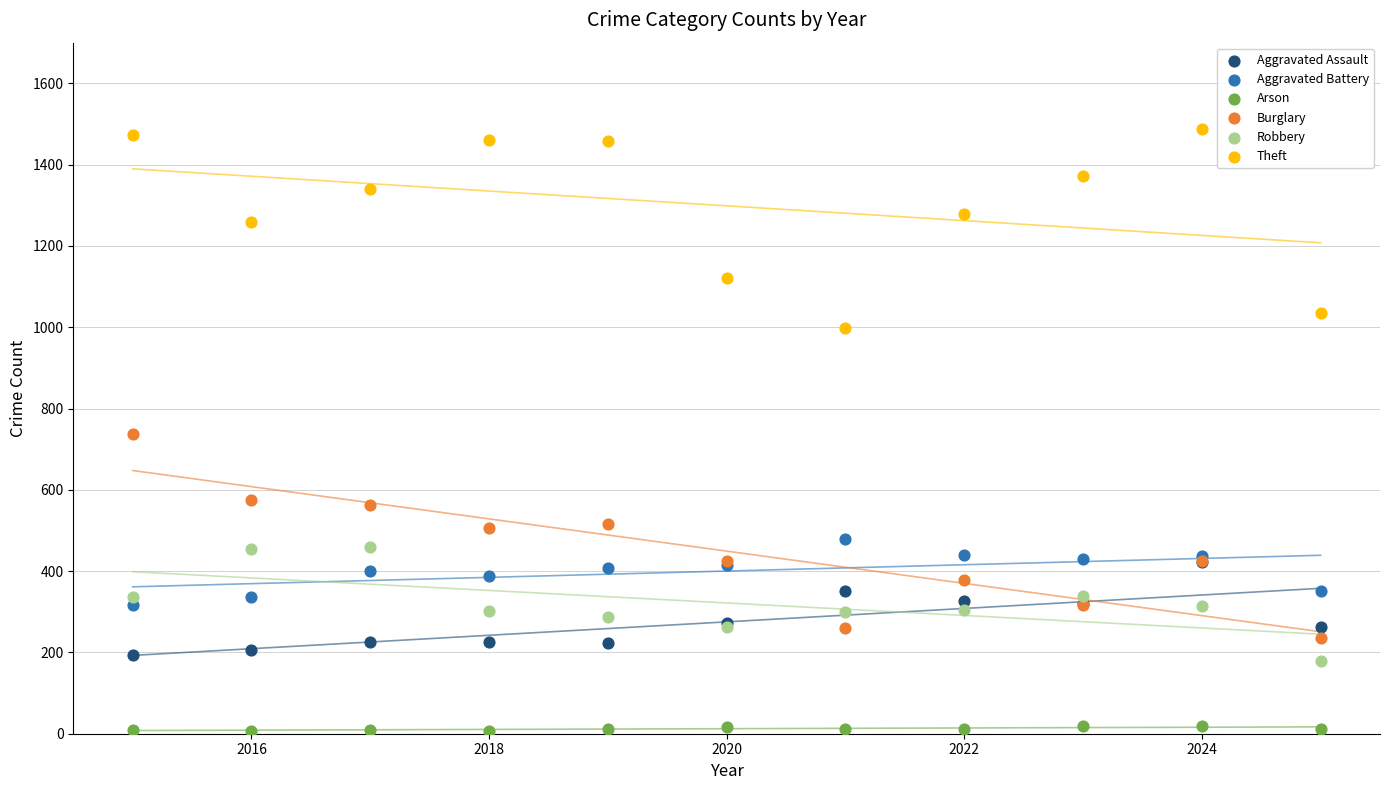

What are all the series names shown in the legend?

Aggravated Assault, Aggravated Battery, Arson, Burglary, Robbery, Theft